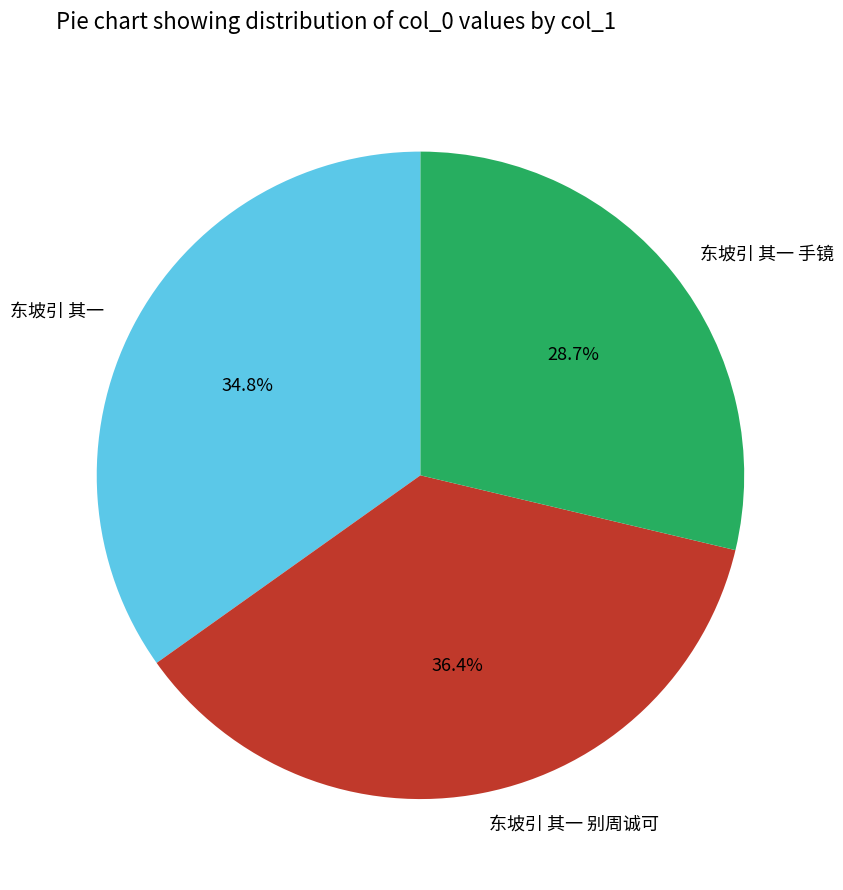

How many segments does this pie chart have?

3